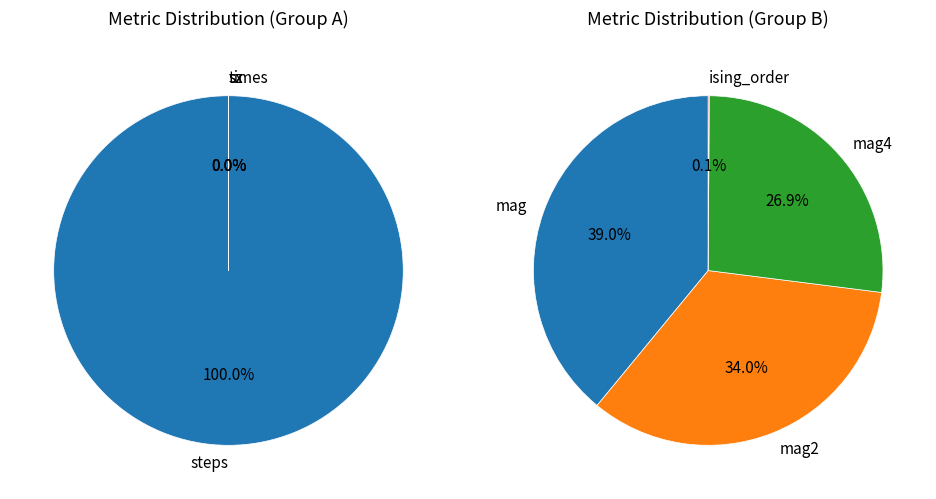

What is the smallest slice in the pie chart?

ising_order